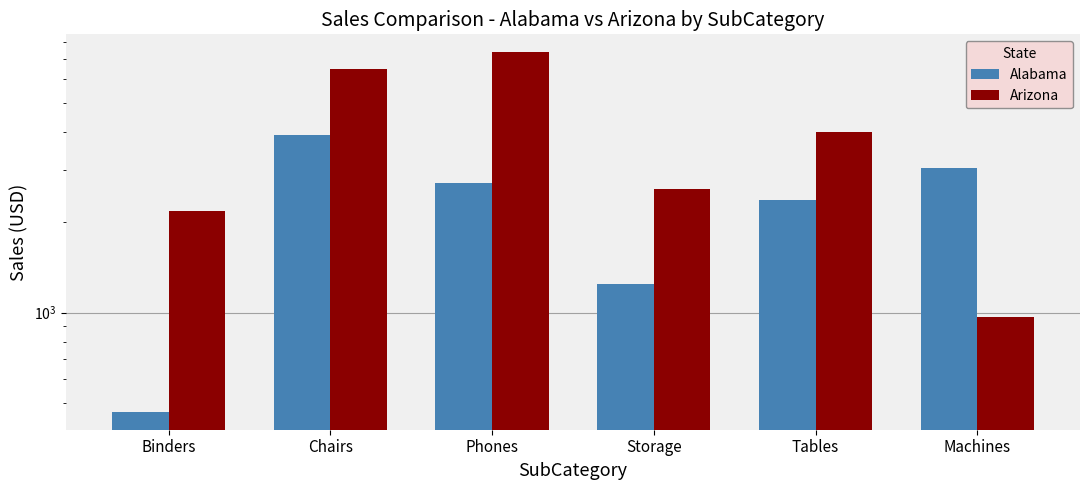

What is the lowest value of the Arizona series?

966.0